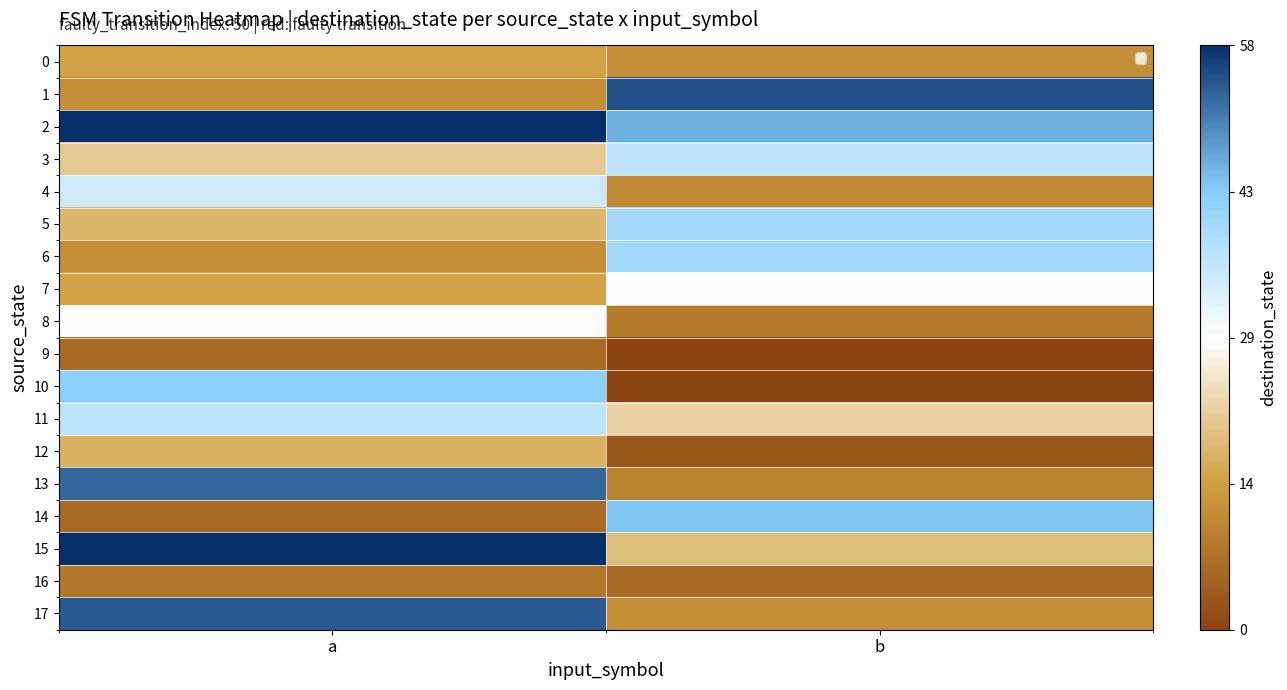

Reading left to right, extract all data points from this chart.

0: a=15	b=12
1: a=12	b=55
2: a=58	b=46
3: a=21	b=37
4: a=35	b=11
5: a=18	b=40
6: a=12	b=40
7: a=15	b=29
8: a=29	b=9
9: a=6	b=0
10: a=43	b=0
11: a=37	b=22
12: a=17	b=3
13: a=53	b=10
14: a=6	b=44
15: a=58	b=19
16: a=8	b=6
17: a=54	b=12